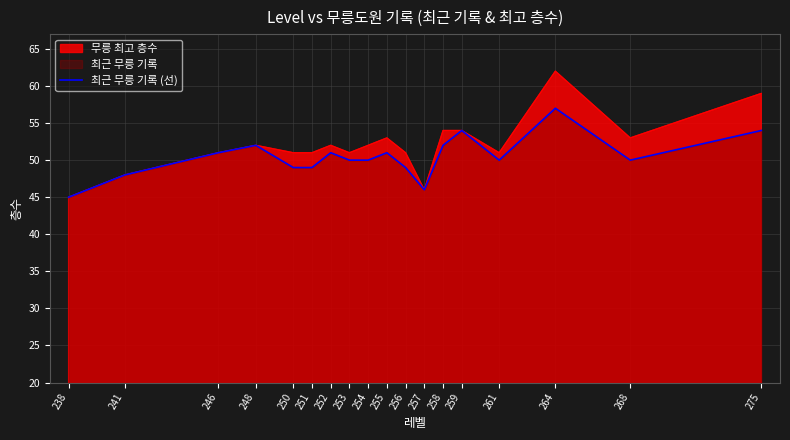

Reading right to left, transcribe all the data shown in this chart.

54	50	57	50	54	52	46	49	51	50	50	51	49	49	52	51	48	45